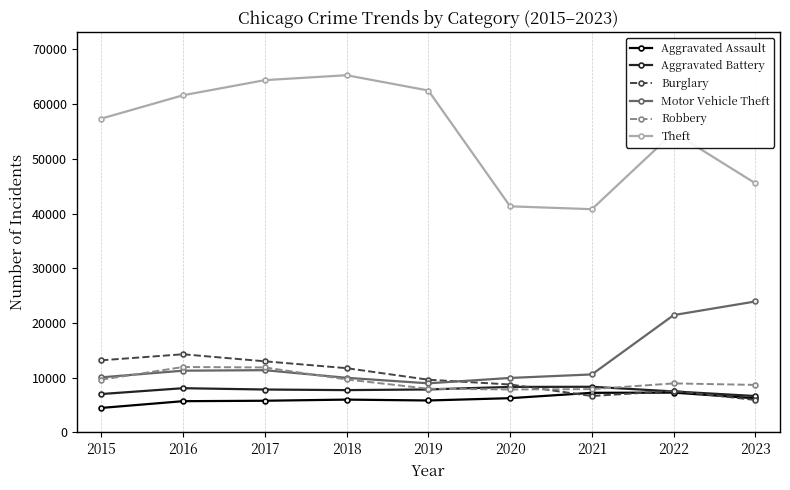

How many interior local valleys does the Burglary series have?

1